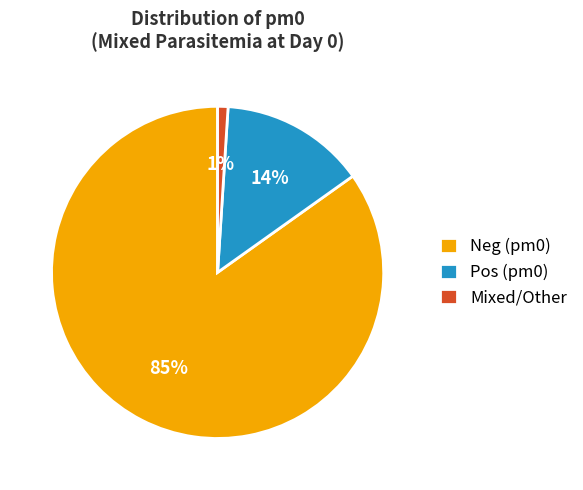

Which category has the biggest portion of the pie?

Neg (pm0)